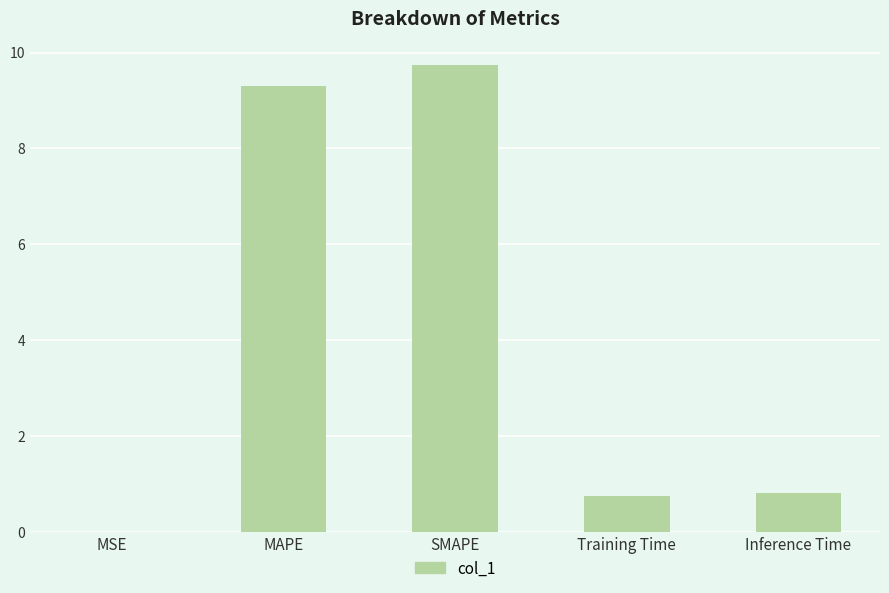

What is the average value?

4.1